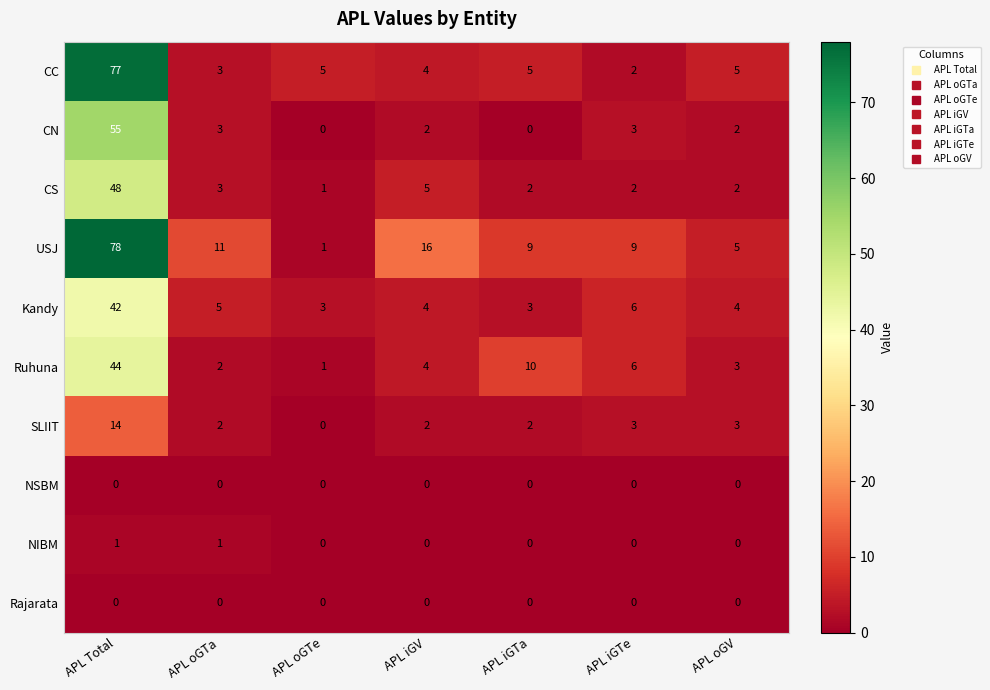

At which category does the chart reach its peak across all series?

APL Total